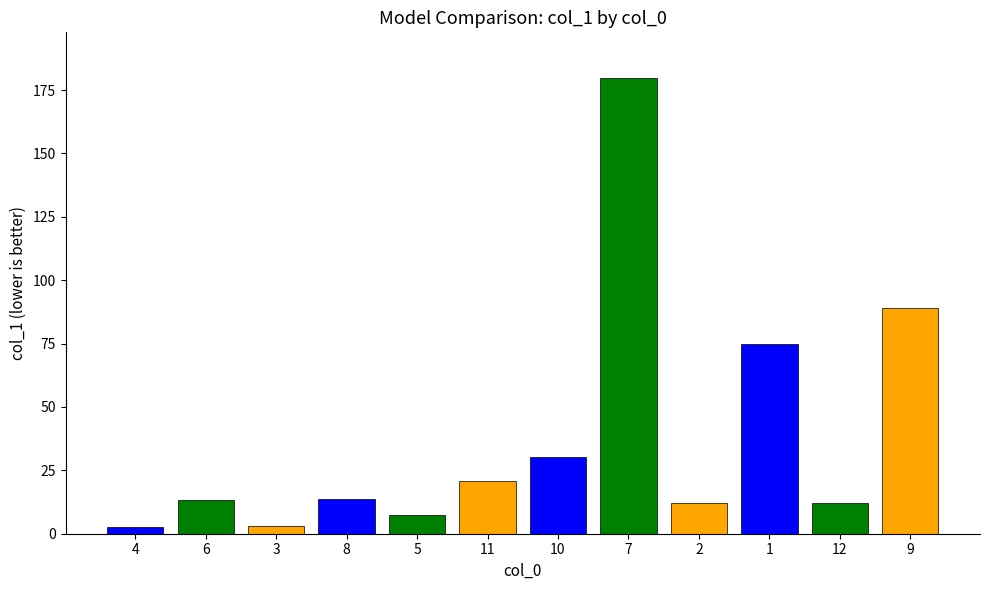

Which label corresponds to the smallest value in the chart?

4